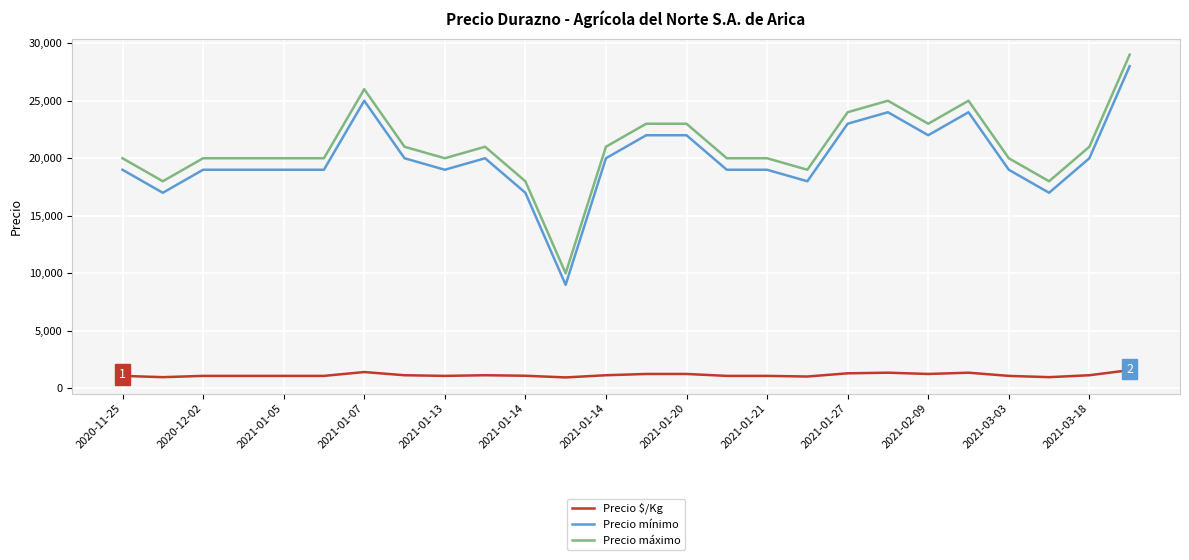

True or false: Precio máximo and Precio mínimo cross at least once.

False